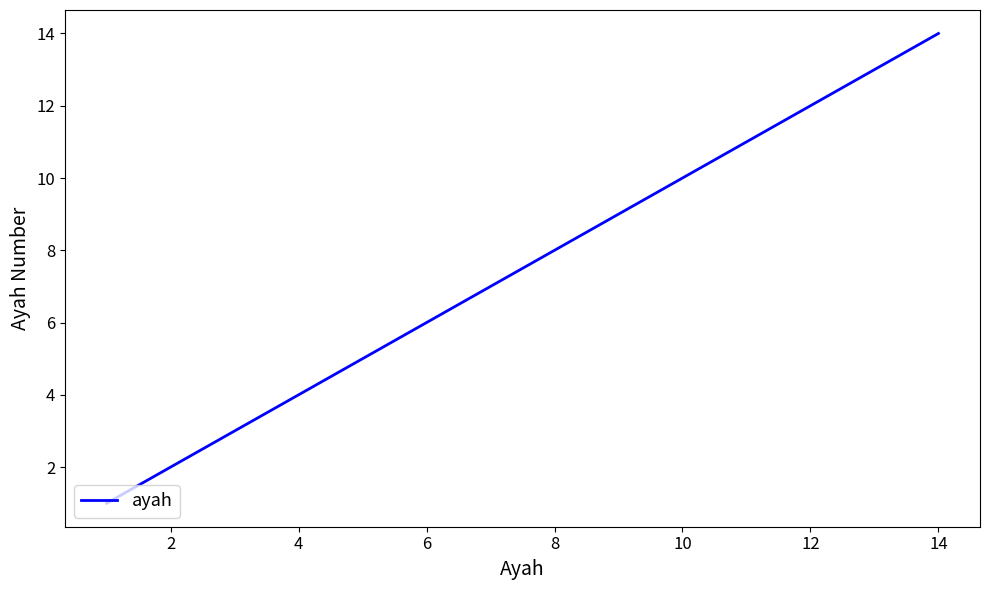

Does the chart have visible grid lines?

No